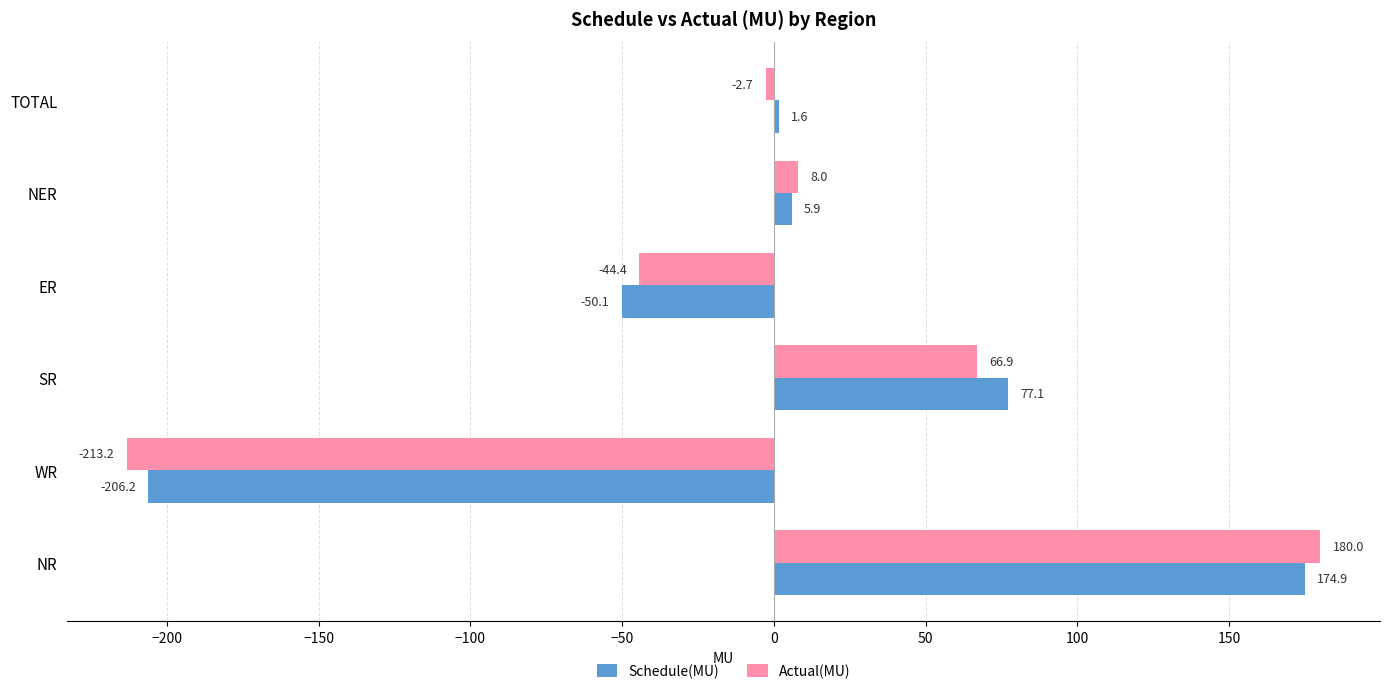

What is the difference between the Schedule(MU) values at SR and ER?

127.2